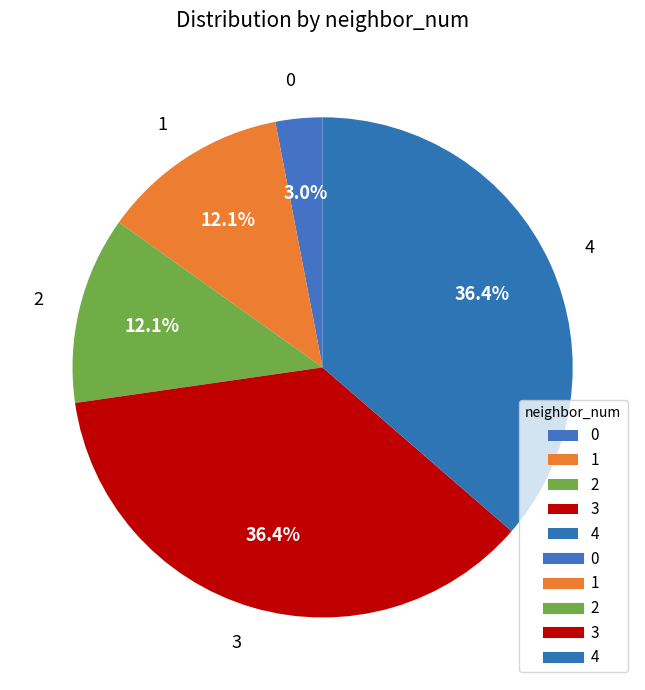

To the nearest percent, what portion does 0 represent?

3%